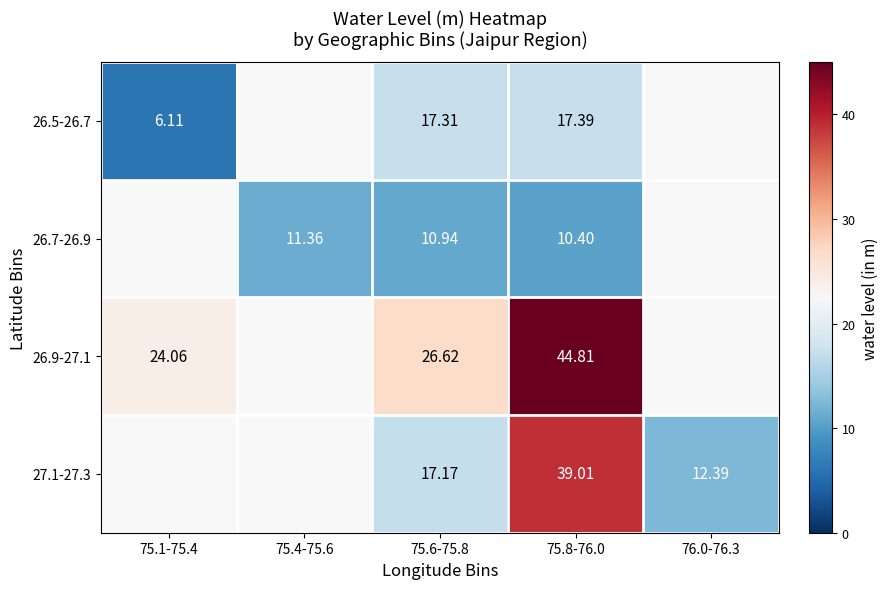

What is the maximum value shown in the chart?

44.8